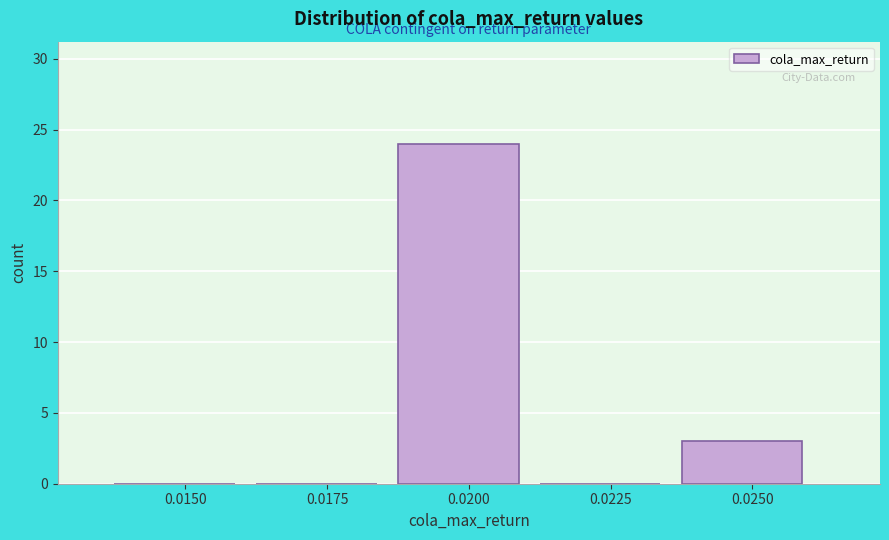

Reading left to right, extract all data points from this chart.

0.0150=0	0.0175=0	0.0200=24	0.0225=0	0.0250=3